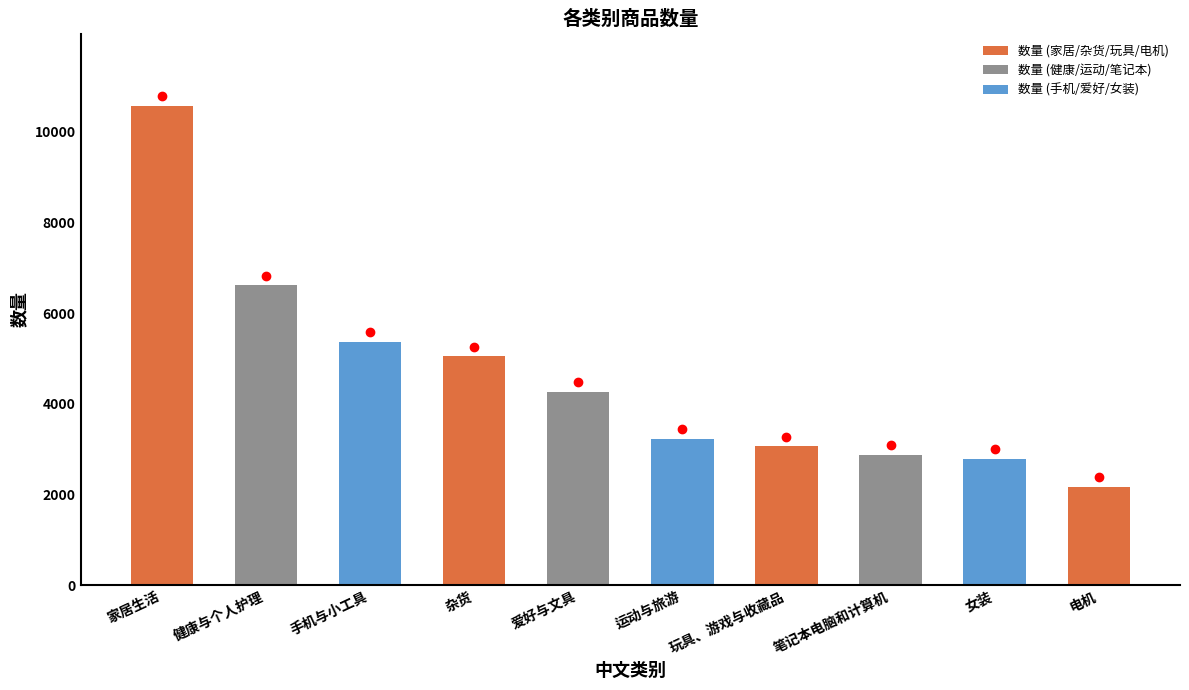

Where does the data first go above 4266?

家居生活